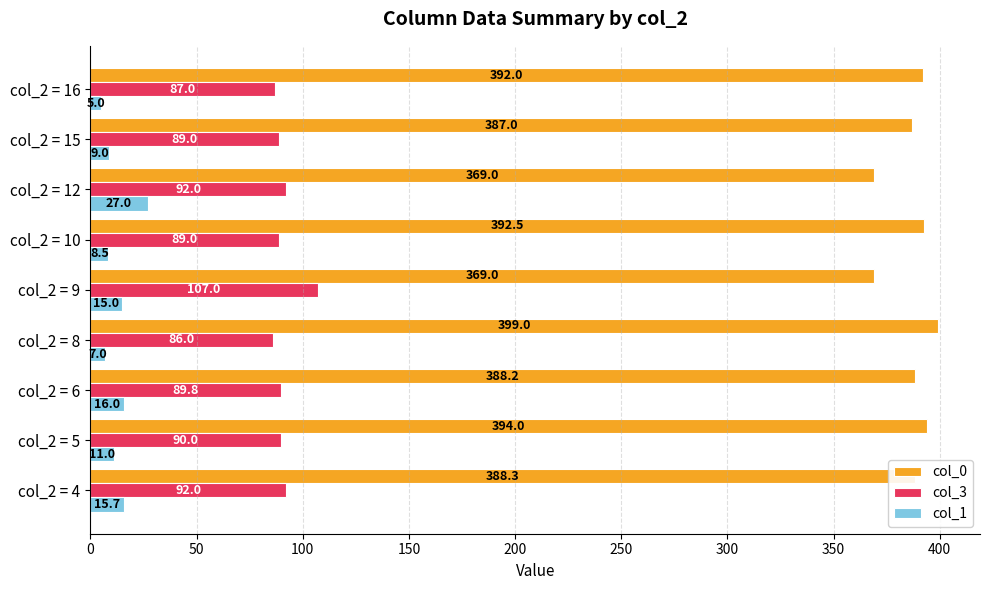

What is the difference between the maximum and minimum values in the col_3 series?

21.0